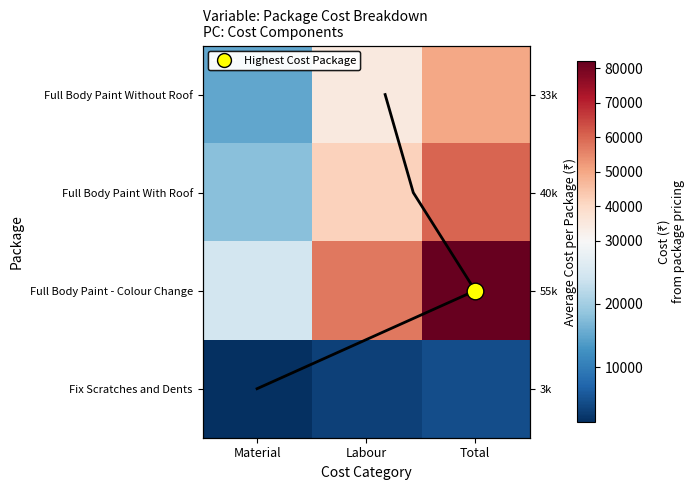

List the labels in order of Fix Scratches and Dents value, smallest first.

Material, Labour, Total